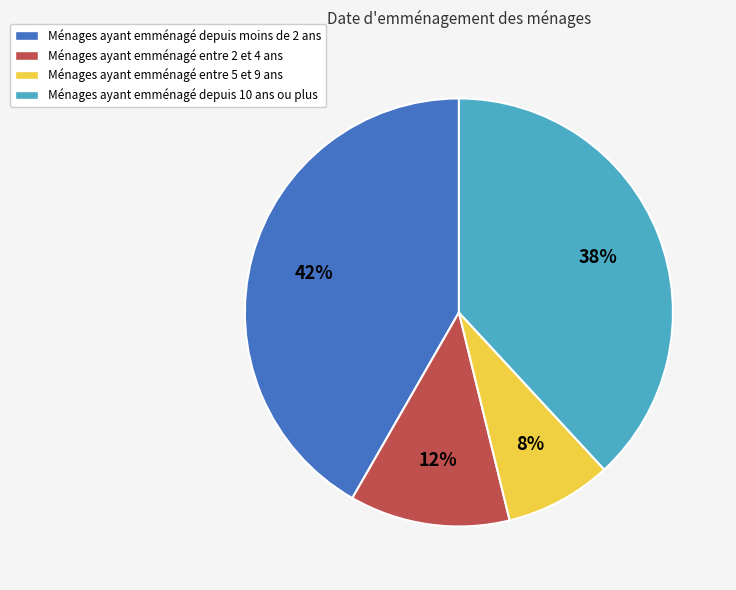

To the nearest percent, what is the average slice percentage?

25%